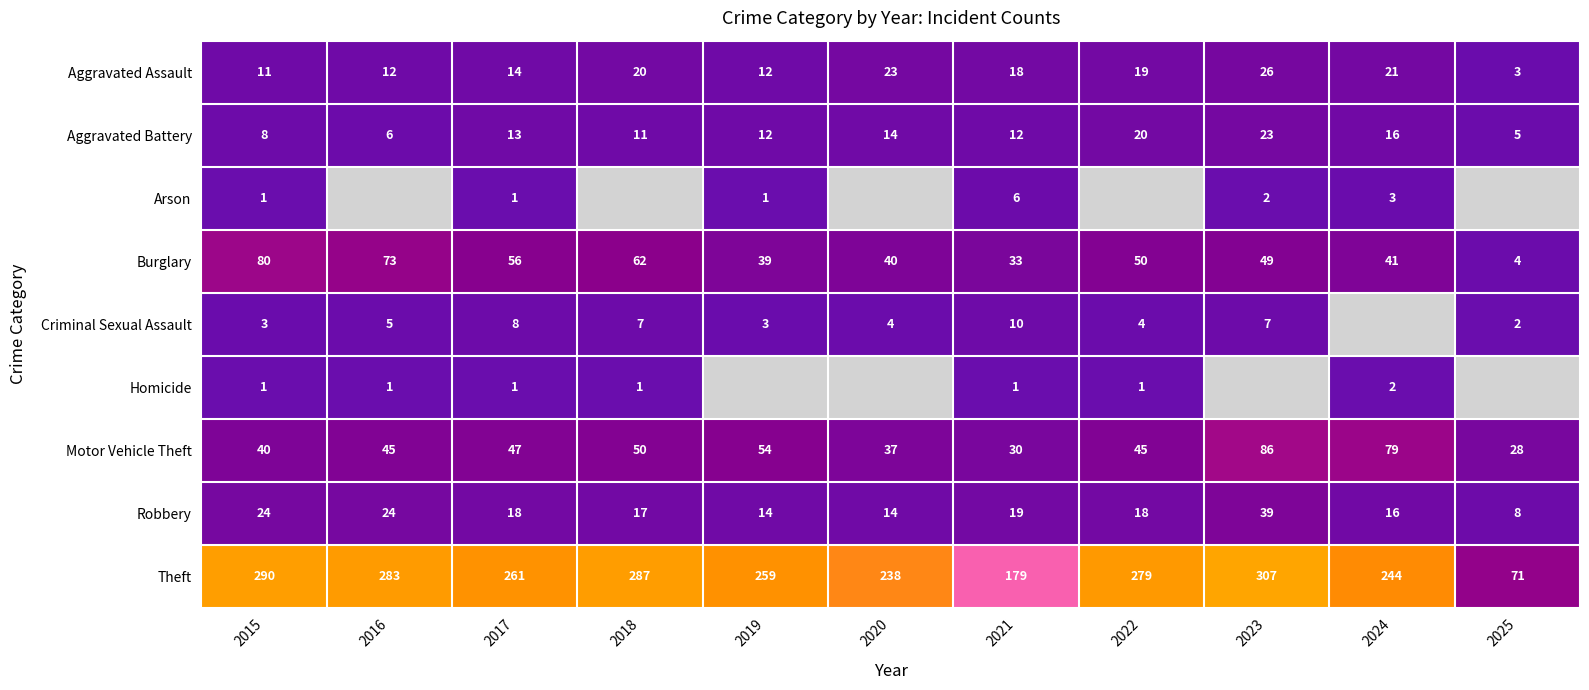

Count the Aggravated Battery values in the range 8 to 16.

7